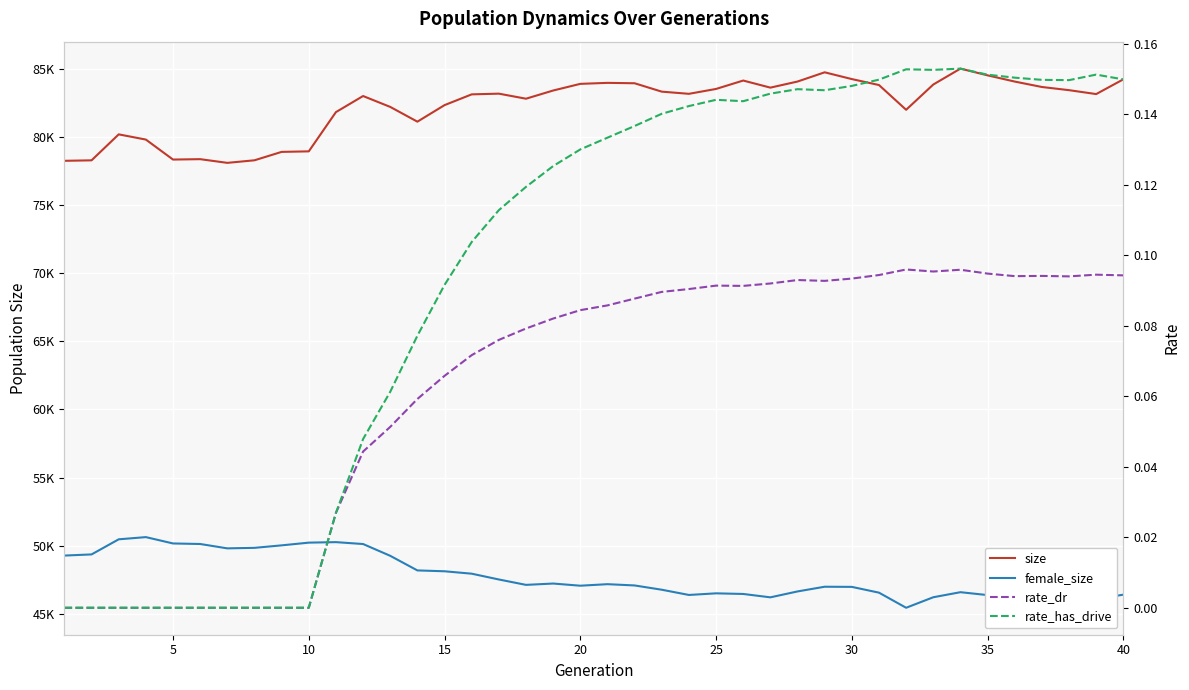

Which series has the widest spread of values?

size